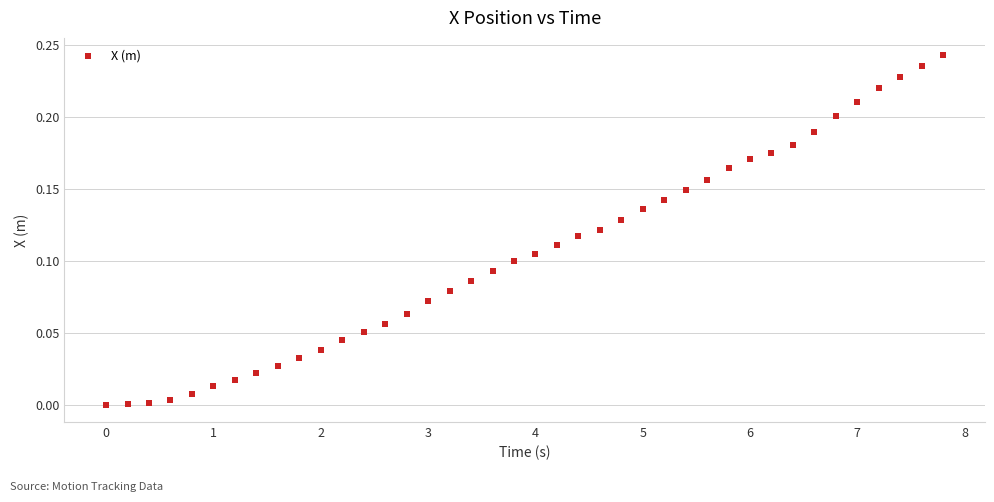

What is the range of X values (max minus min)?

7.8